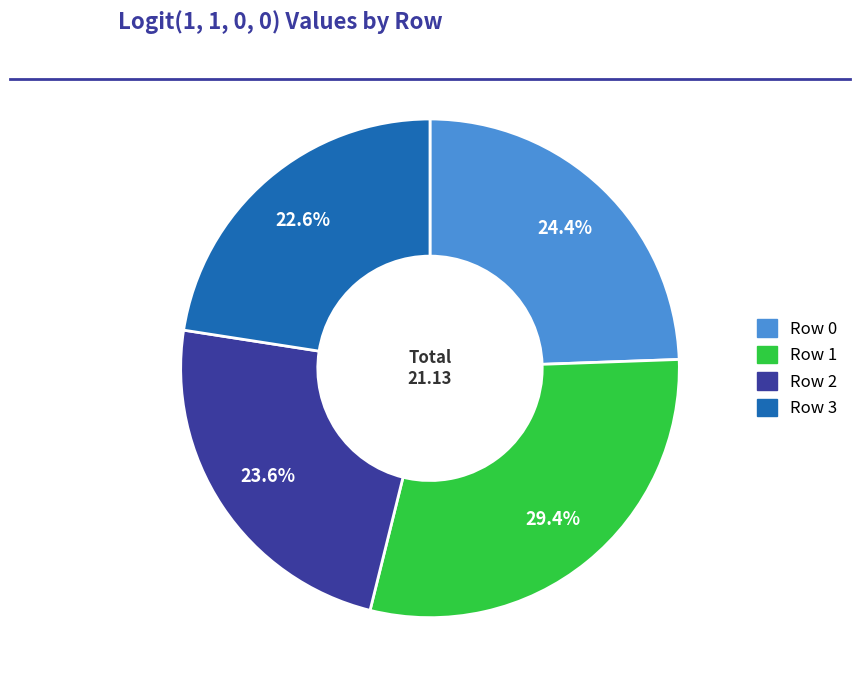

Does any single category account for the majority?

No